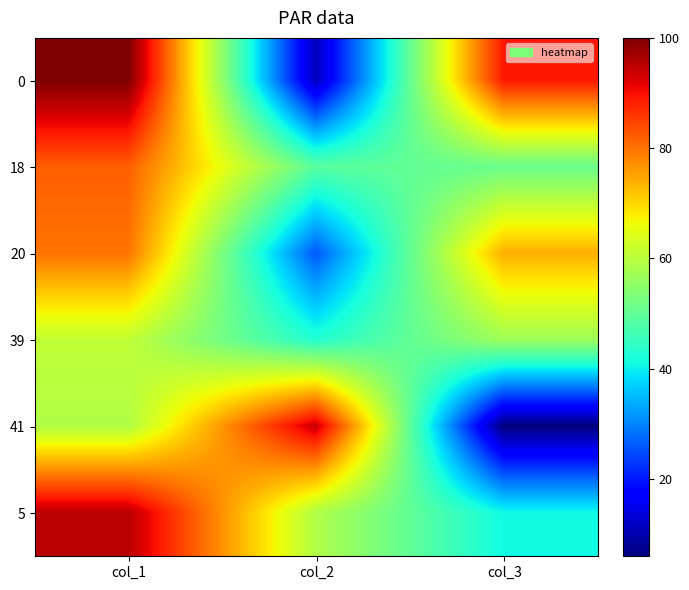

Which category has the lowest value across all series?

col_3